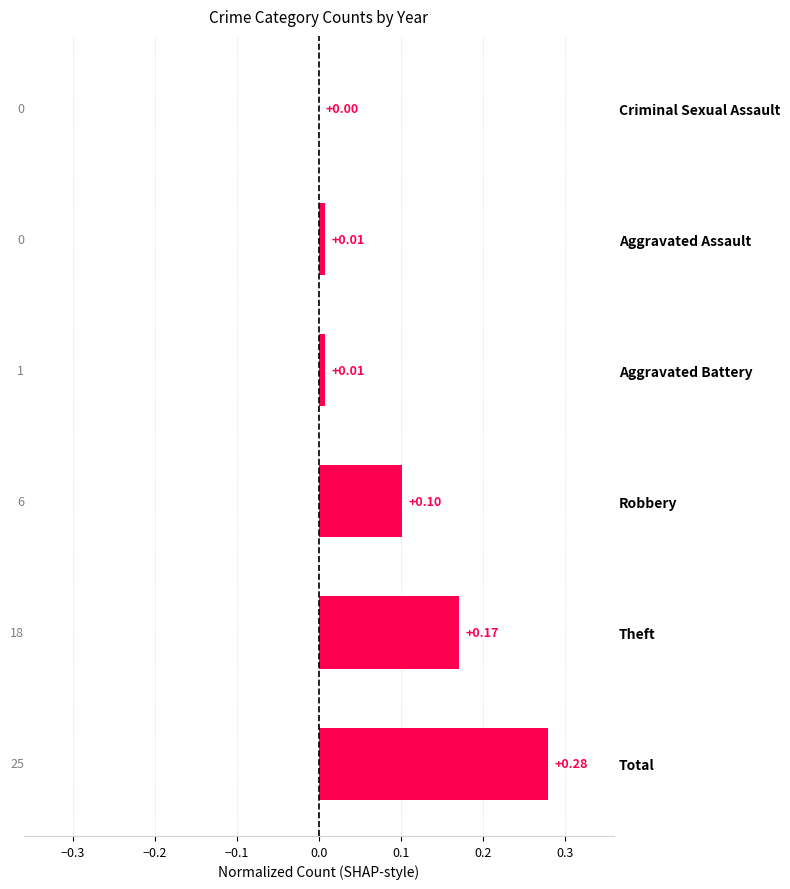

At which label is the value closest to 0?

Criminal Sexual Assault